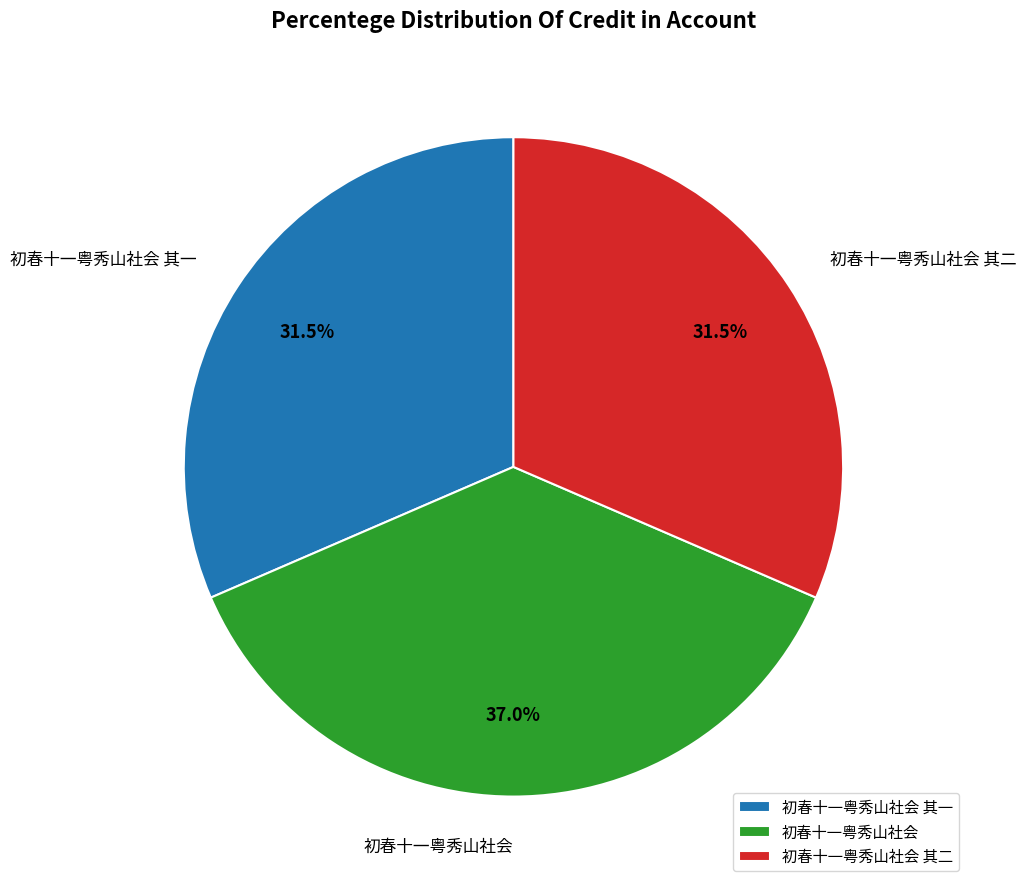

How many slices are in this pie chart?

3